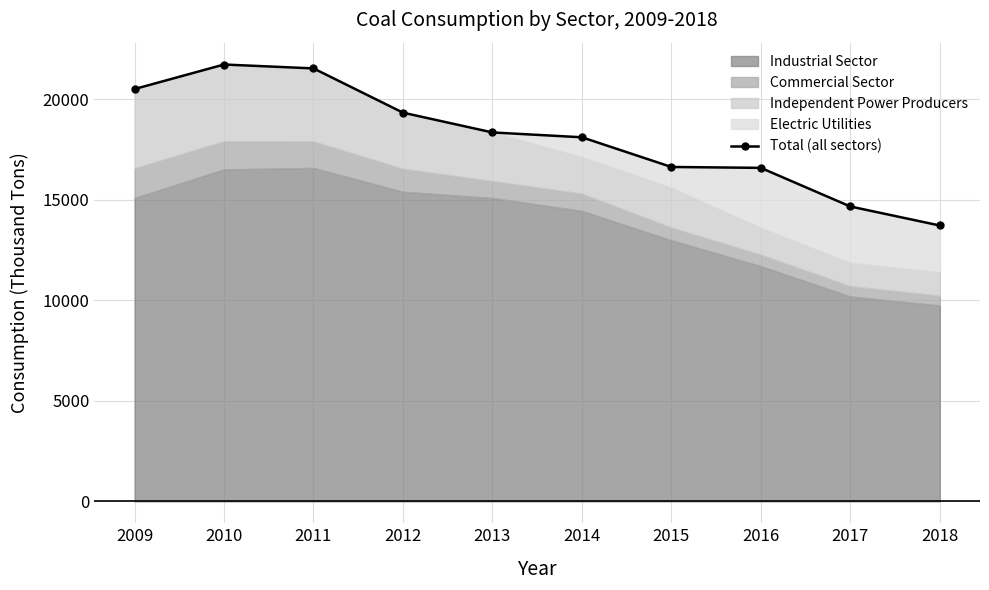

True or false: the data shows 23786 at 2015.

False